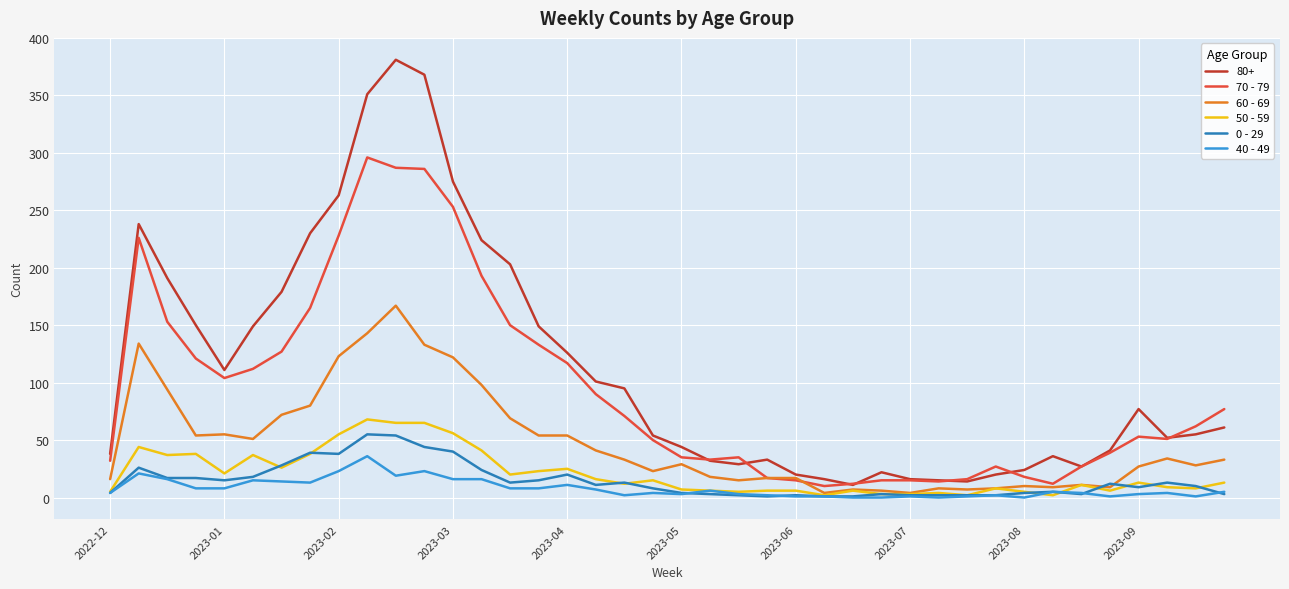

Which series has the largest range (max minus min)?

80+